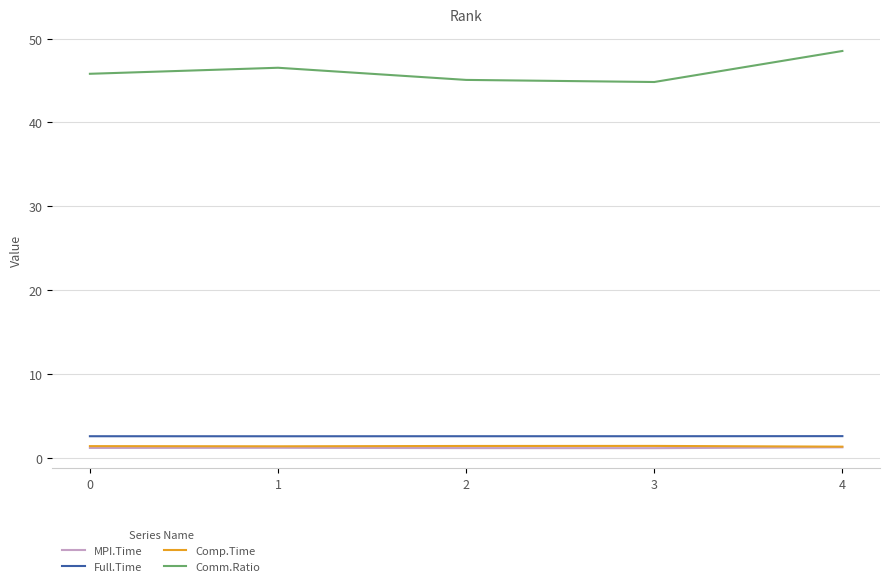

What is the spread (max minus min) of values at 4?

47.3